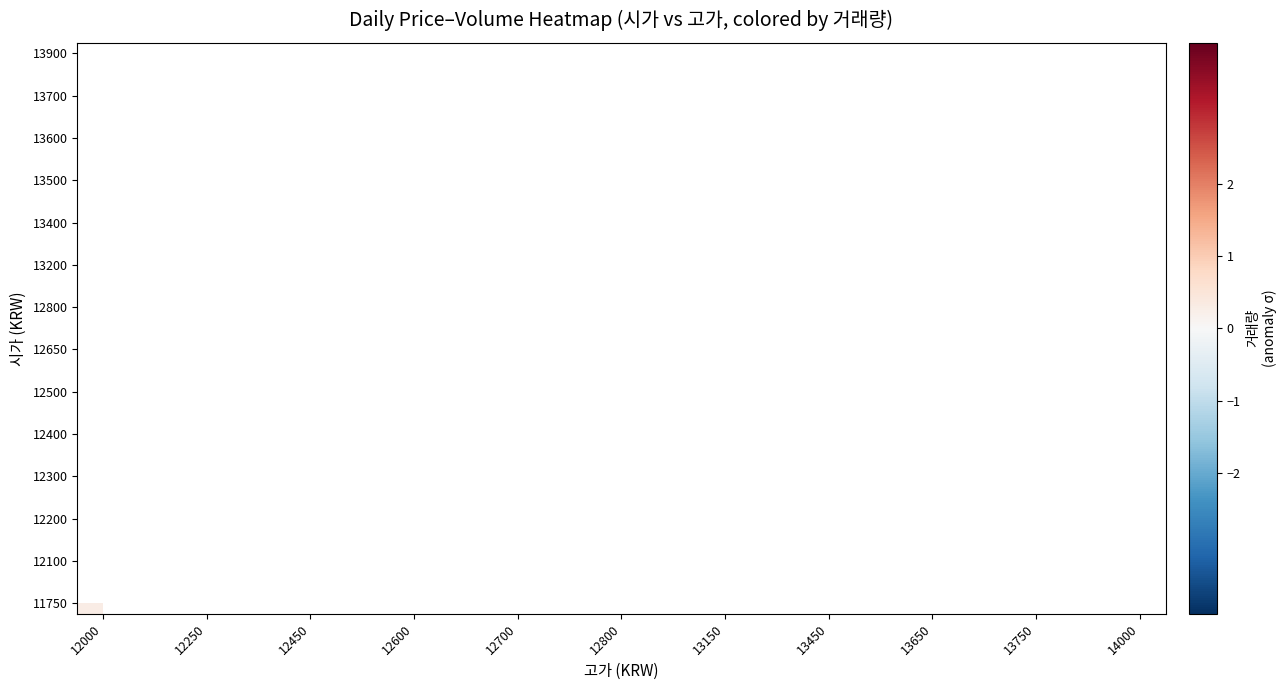

How many categories are shown in the chart?

21